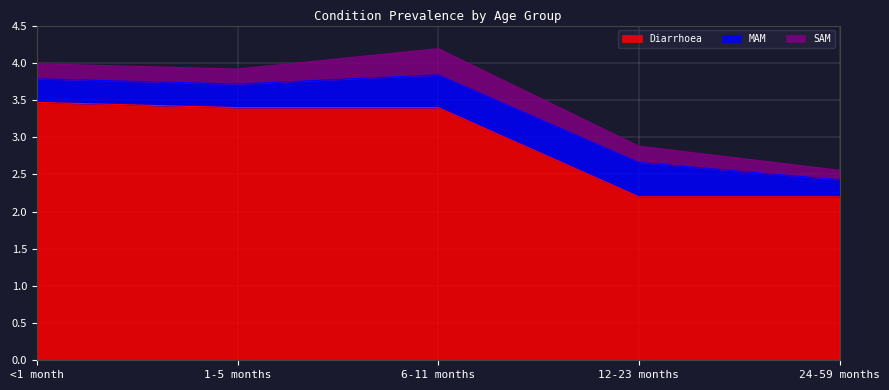

The value of SAM at 1-5 months is 0.2. True or false?

True